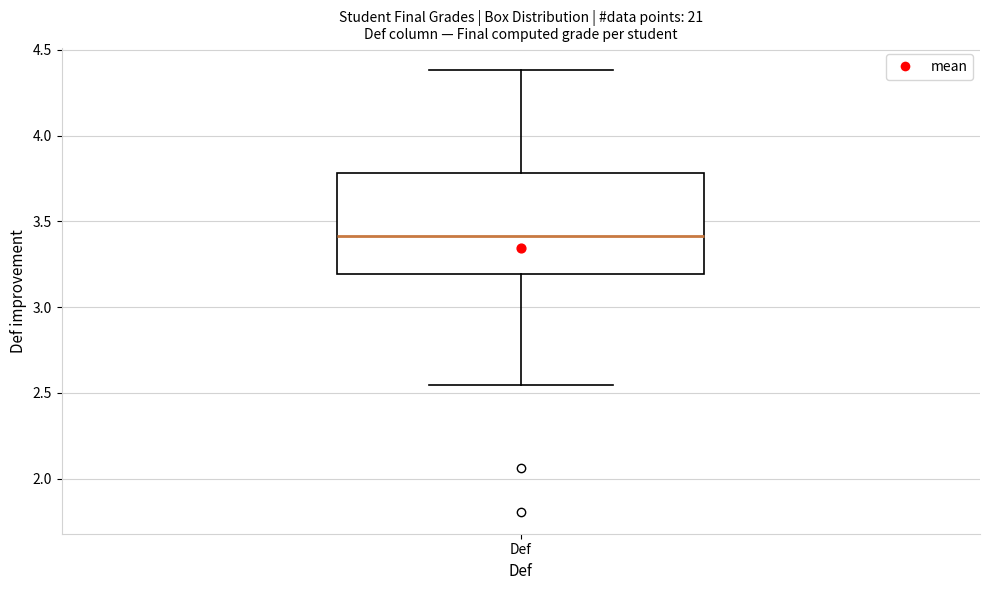

Where does the upper whisker of the box for Def end on the y-axis? The values are not printed on the chart, so give them approximately, as read against the axis.

4.40